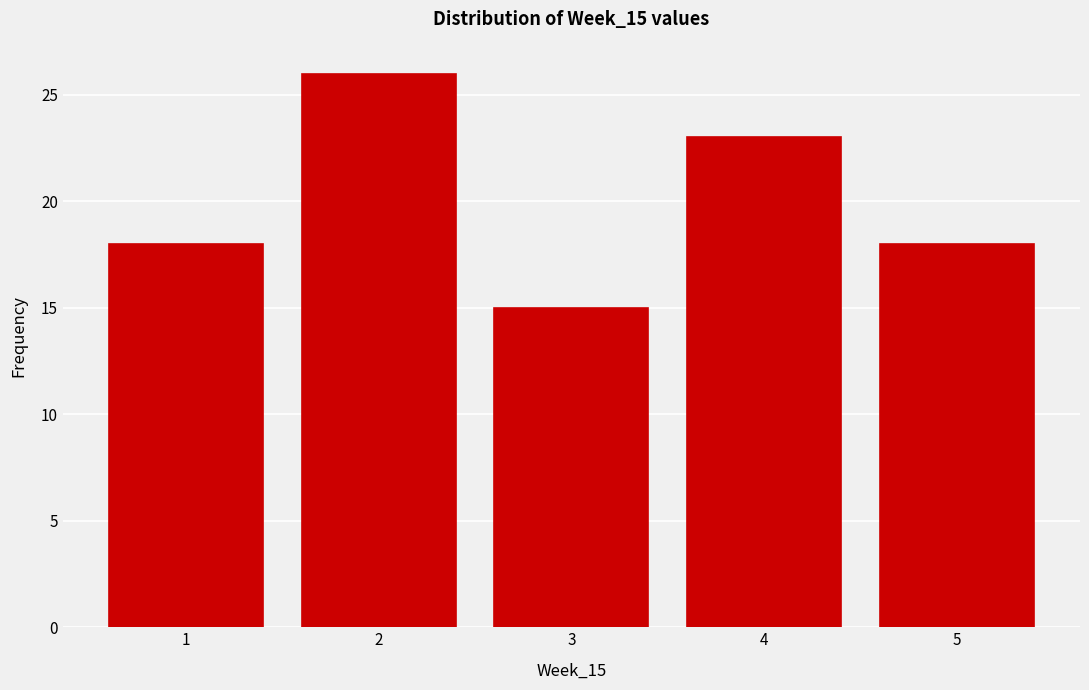

Over which range of the x-axis is the bar tallest?

1.5 to 2.5